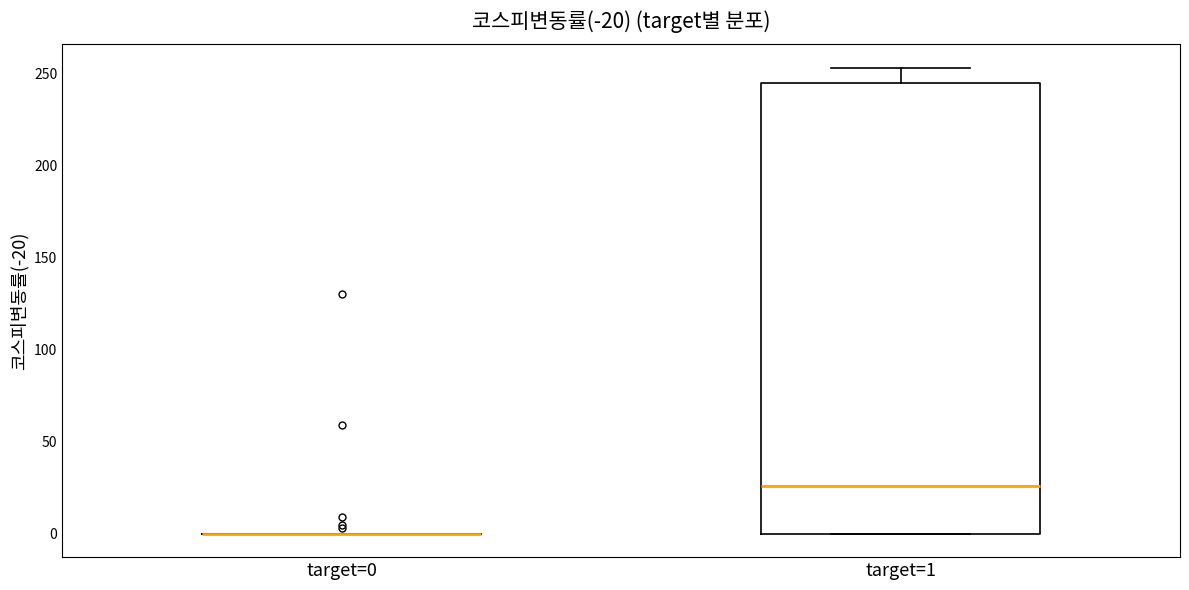

Where is the upper edge of the box for target=1 on the y-axis? The values are not printed on the chart, so give them approximately, as read against the axis.

245